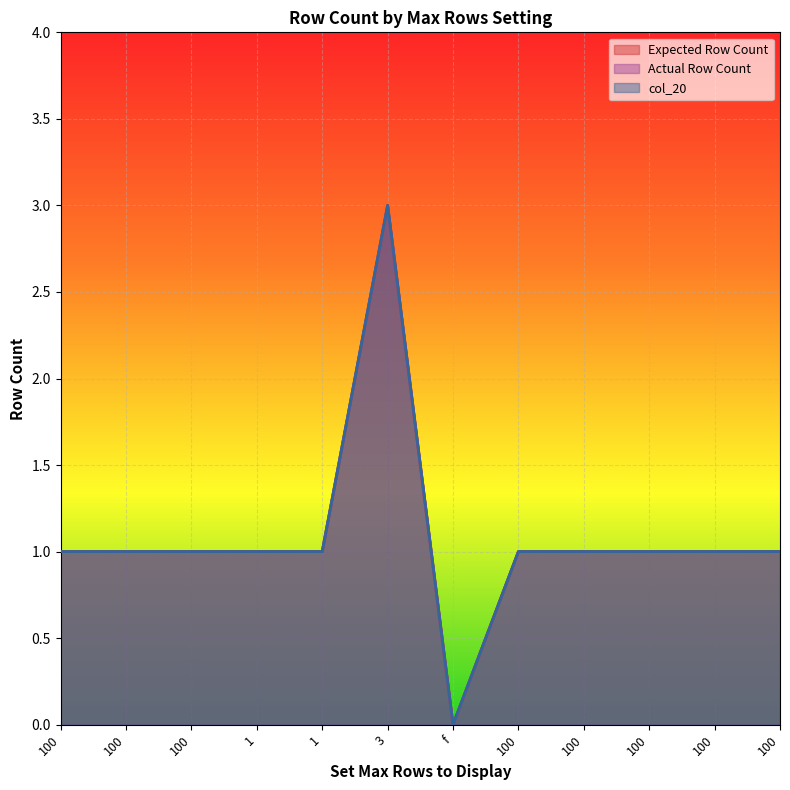

What is the label of the 11th point from the right?

100